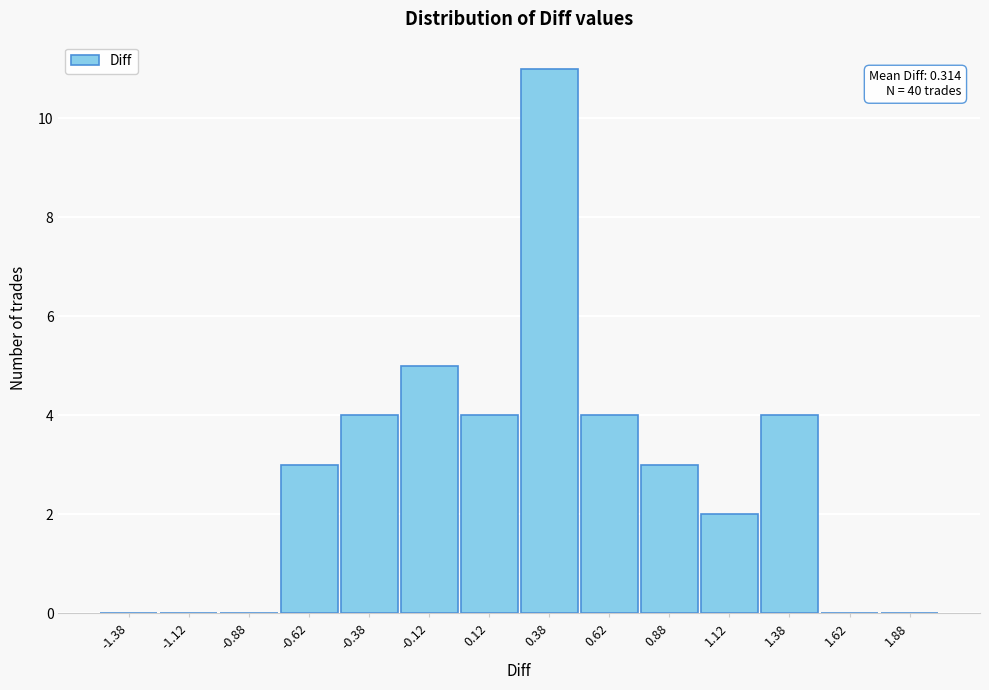

Which range on the x-axis has the tallest bar?

0.25 to 0.50